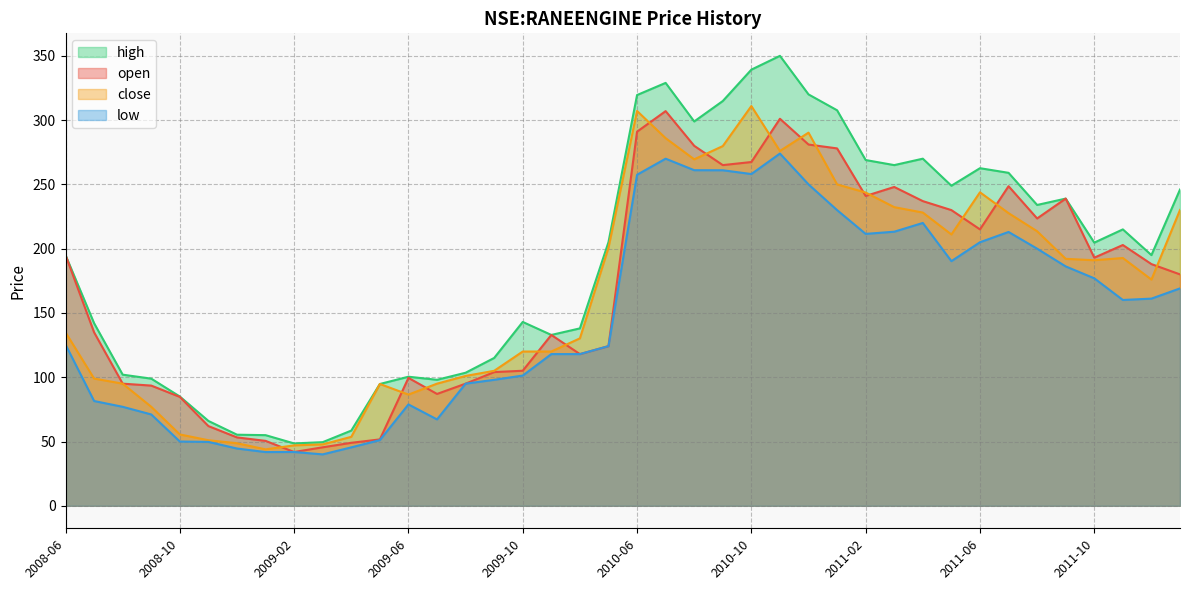

At 2011-09, list the series in order from largest to smallest.

open, high, close, low